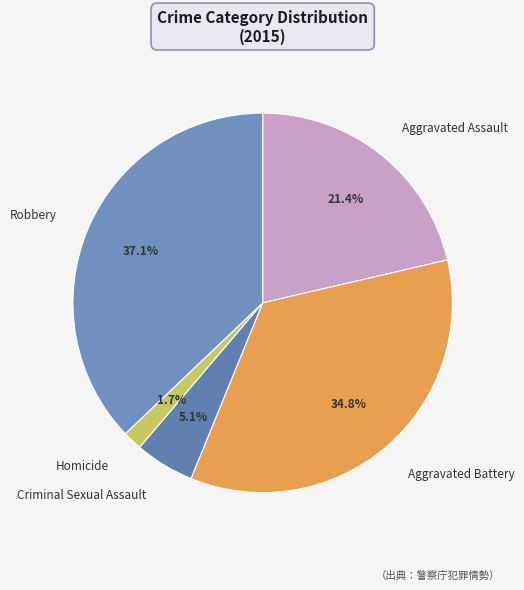

Which category has the biggest portion of the pie?

Robbery